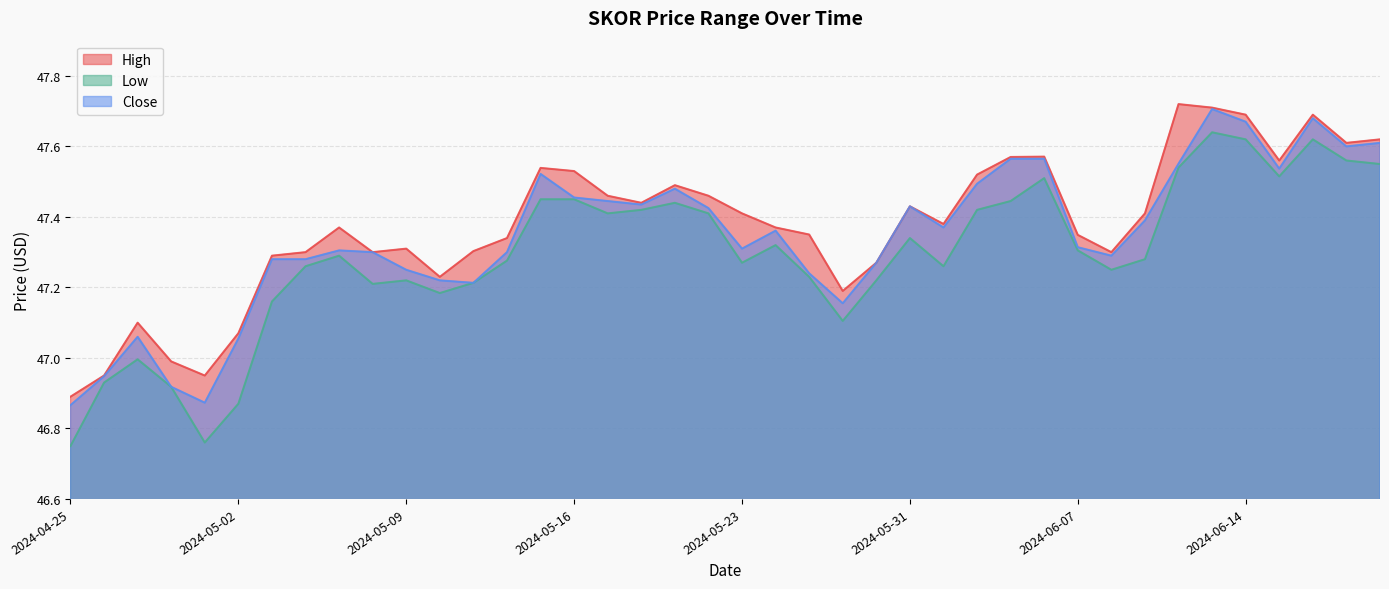

Reading right to left, extract all data points from this chart.

High: 2024-06-21=47.6	2024-06-20=47.6	2024-06-18=47.7	2024-06-17=47.6	2024-06-14=47.7	2024-06-13=47.7	2024-06-12=47.7	2024-06-11=47.4	2024-06-10=47.3	2024-06-07=47.3	2024-06-06=47.6	2024-06-05=47.6	2024-06-04=47.5	2024-06-03=47.4	2024-05-31=47.4	2024-05-30=47.3	2024-05-29=47.2	2024-05-28=47.3	2024-05-24=47.4	2024-05-23=47.4	2024-05-22=47.5	2024-05-21=47.5	2024-05-20=47.4	2024-05-17=47.5	2024-05-16=47.5	2024-05-15=47.5	2024-05-14=47.3	2024-05-13=47.3	2024-05-10=47.2	2024-05-09=47.3	2024-05-08=47.3	2024-05-07=47.4	2024-05-06=47.3	2024-05-03=47.3	2024-05-02=47.1	2024-05-01=47.0	2024-04-30=47.0	2024-04-29=47.1	2024-04-26=47.0	2024-04-25=46.9
Low: 2024-06-21=47.5	2024-06-20=47.6	2024-06-18=47.6	2024-06-17=47.5	2024-06-14=47.6	2024-06-13=47.6	2024-06-12=47.5	2024-06-11=47.3	2024-06-10=47.2	2024-06-07=47.3	2024-06-06=47.5	2024-06-05=47.4	2024-06-04=47.4	2024-06-03=47.3	2024-05-31=47.3	2024-05-30=47.2	2024-05-29=47.1	2024-05-28=47.2	2024-05-24=47.3	2024-05-23=47.3	2024-05-22=47.4	2024-05-21=47.4	2024-05-20=47.4	2024-05-17=47.4	2024-05-16=47.5	2024-05-15=47.5	2024-05-14=47.3	2024-05-13=47.2	2024-05-10=47.2	2024-05-09=47.2	2024-05-08=47.2	2024-05-07=47.3	2024-05-06=47.3	2024-05-03=47.2	2024-05-02=46.9	2024-05-01=46.8	2024-04-30=46.9	2024-04-29=47.0	2024-04-26=46.9	2024-04-25=46.8
Close: 2024-06-21=47.6	2024-06-20=47.6	2024-06-18=47.7	2024-06-17=47.5	2024-06-14=47.7	2024-06-13=47.7	2024-06-12=47.6	2024-06-11=47.4	2024-06-10=47.3	2024-06-07=47.3	2024-06-06=47.6	2024-06-05=47.6	2024-06-04=47.5	2024-06-03=47.4	2024-05-31=47.4	2024-05-30=47.3	2024-05-29=47.2	2024-05-28=47.2	2024-05-24=47.4	2024-05-23=47.3	2024-05-22=47.4	2024-05-21=47.5	2024-05-20=47.4	2024-05-17=47.4	2024-05-16=47.5	2024-05-15=47.5	2024-05-14=47.3	2024-05-13=47.2	2024-05-10=47.2	2024-05-09=47.2	2024-05-08=47.3	2024-05-07=47.3	2024-05-06=47.3	2024-05-03=47.3	2024-05-02=47.1	2024-05-01=46.9	2024-04-30=46.9	2024-04-29=47.1	2024-04-26=46.9	2024-04-25=46.9